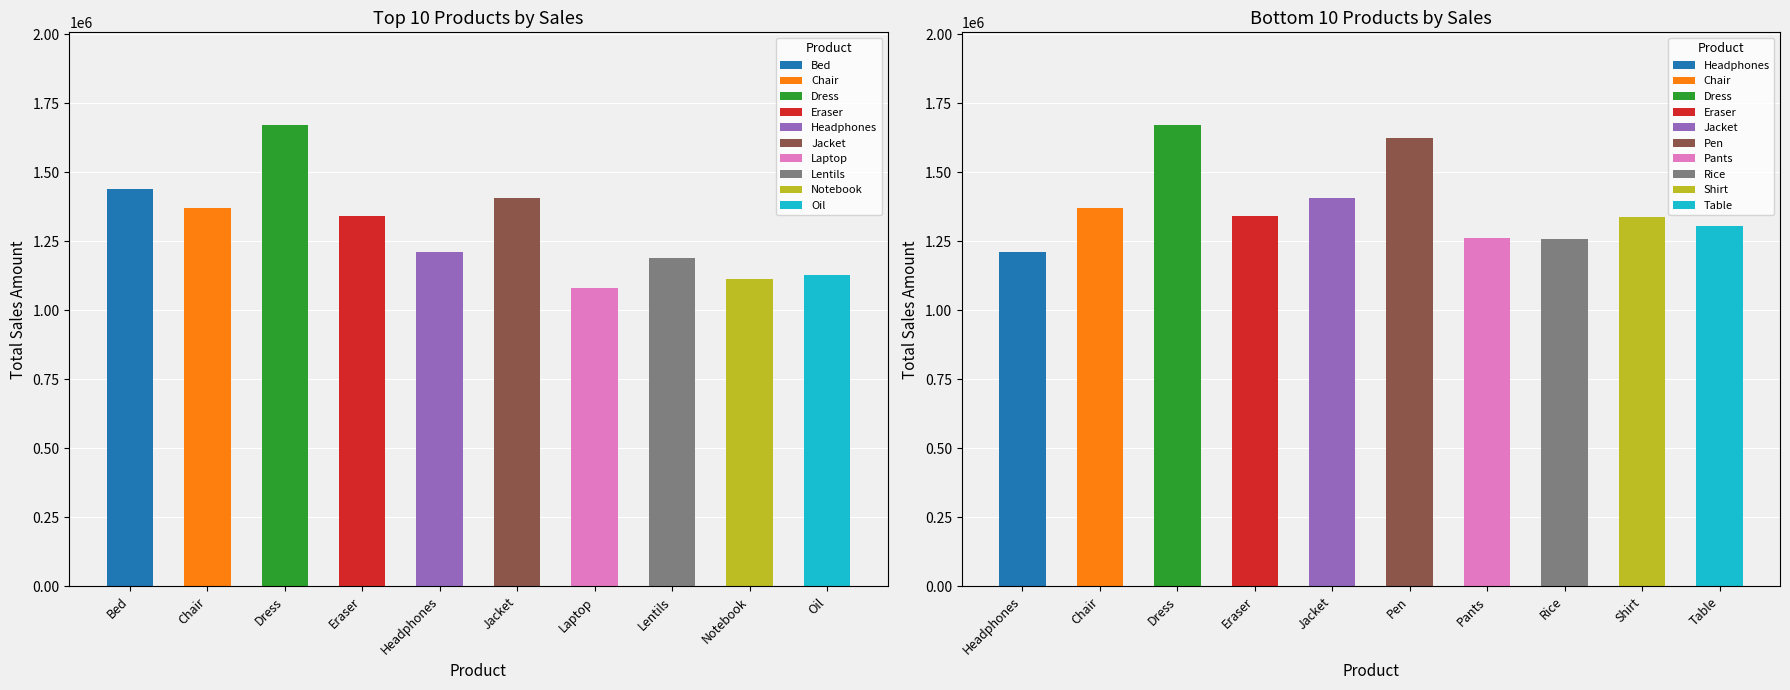

What is the ratio of the value at Dress to the value at Eraser?

1.2